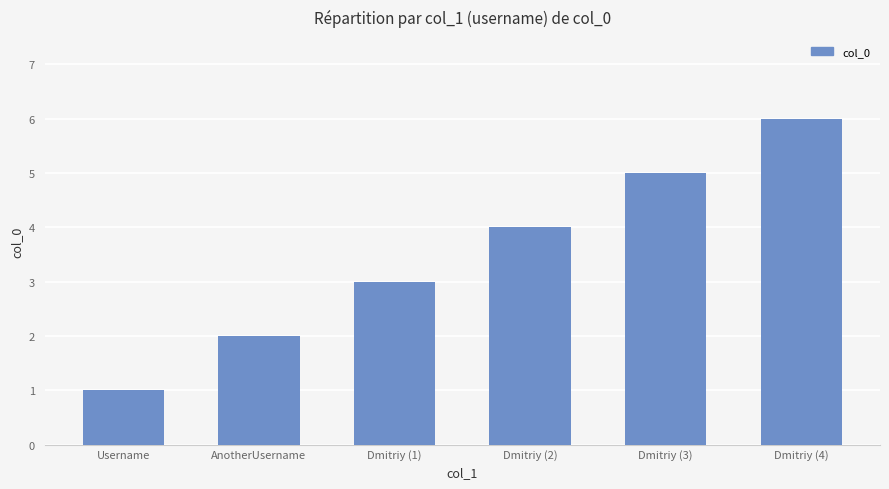

How many values are between 2 and 5?

4